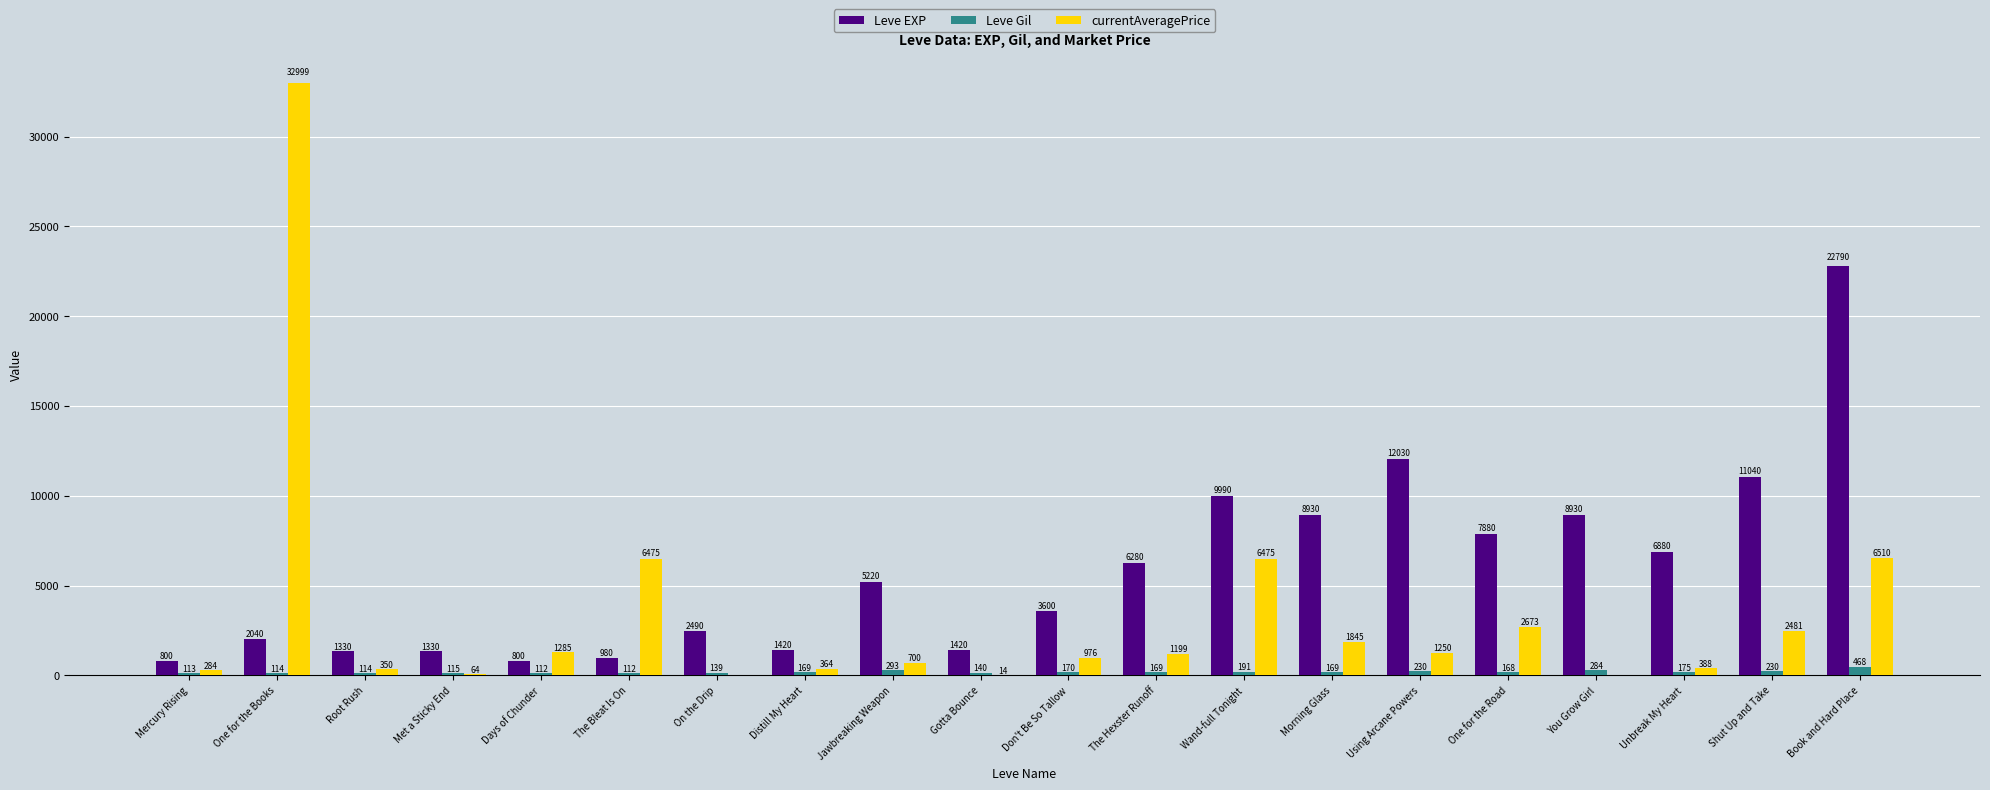

What is the maximum value shown in the chart?

32999.0